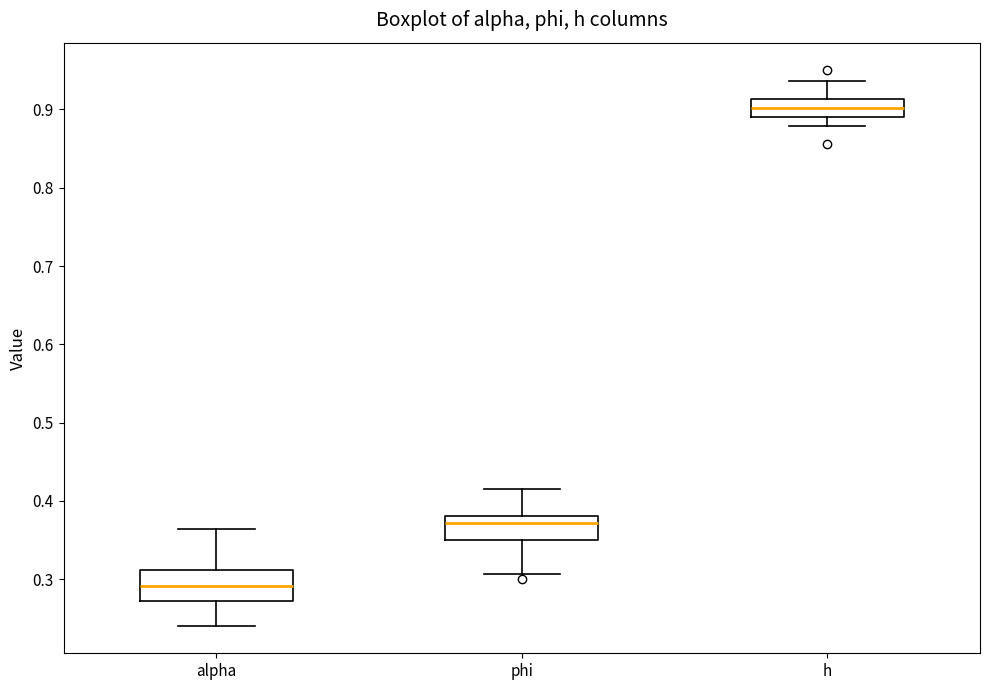

Where is the upper edge of the box for phi on the y-axis? The values are not printed on the chart, so give them approximately, as read against the axis.

0.38